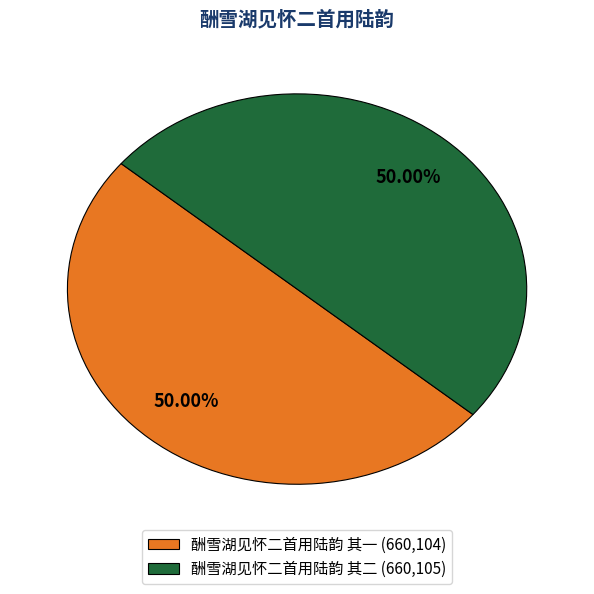

Approximately how many times larger is the value at 酬雪湖见怀二首用陆韵 其二 (660,105) compared to 酬雪湖见怀二首用陆韵 其一 (660,104)?

1.0